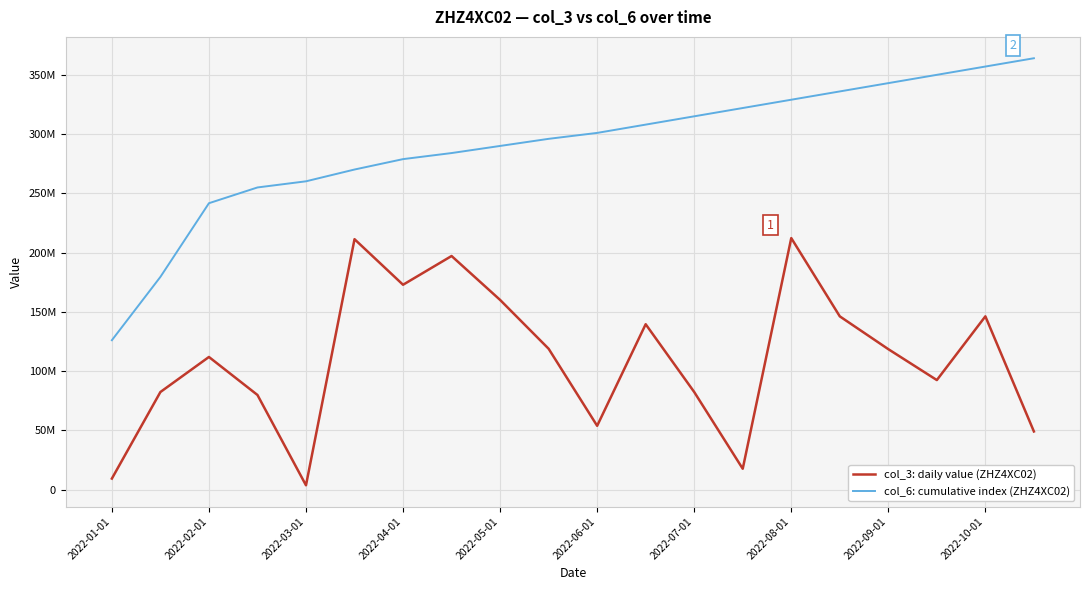

Does the chart have visible grid lines?

Yes